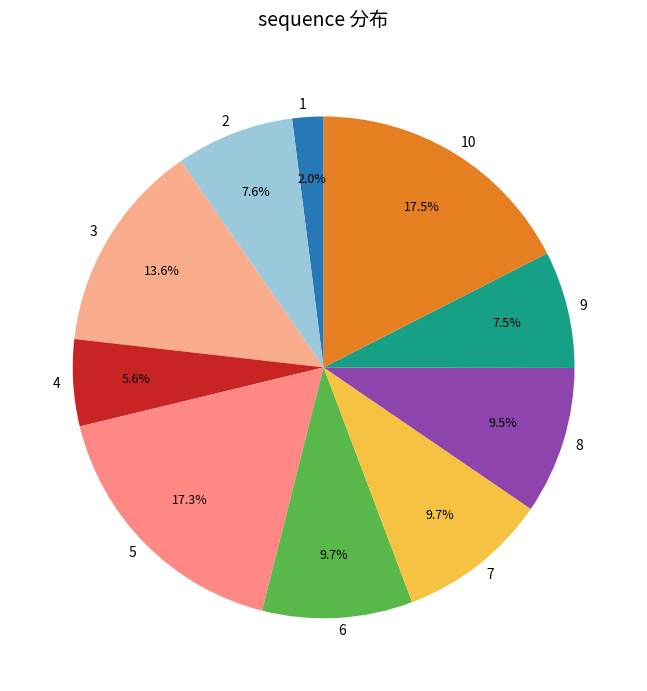

To the nearest percent, what percentage of the pie is 5?

17%